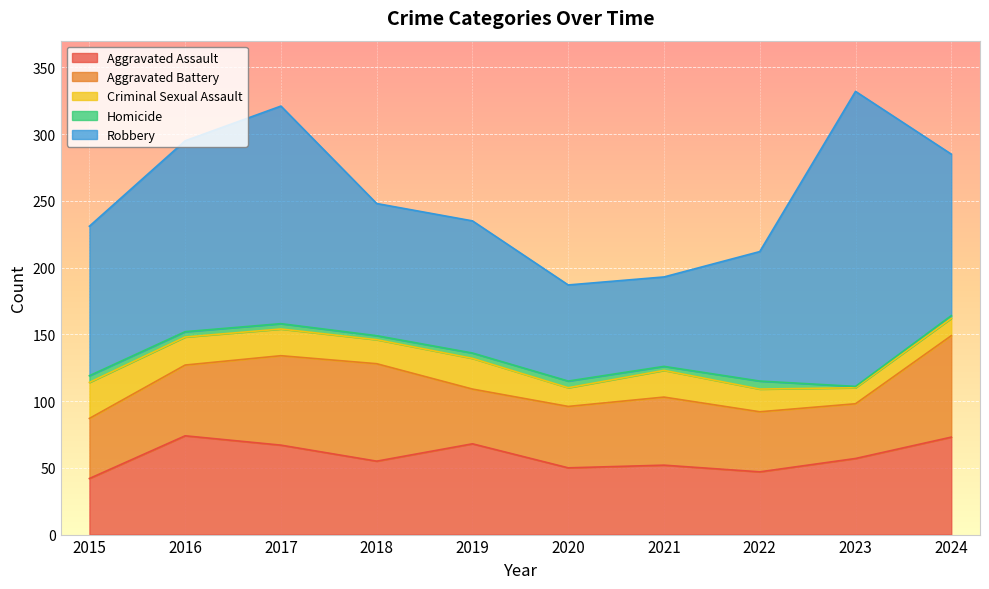

What is the difference between the Aggravated Assault values at 2021 and 2015?

10